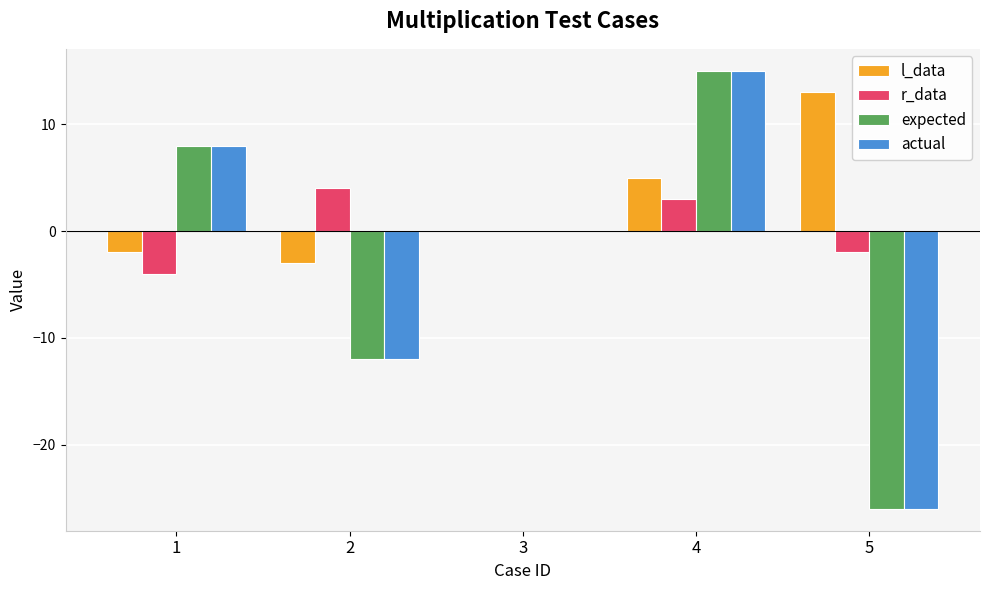

How many data points does each series have?

5